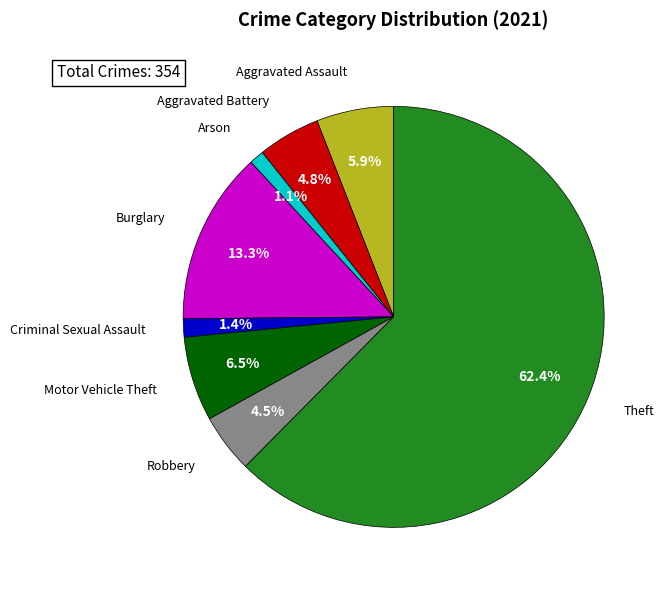

How many slices are in this pie chart?

8